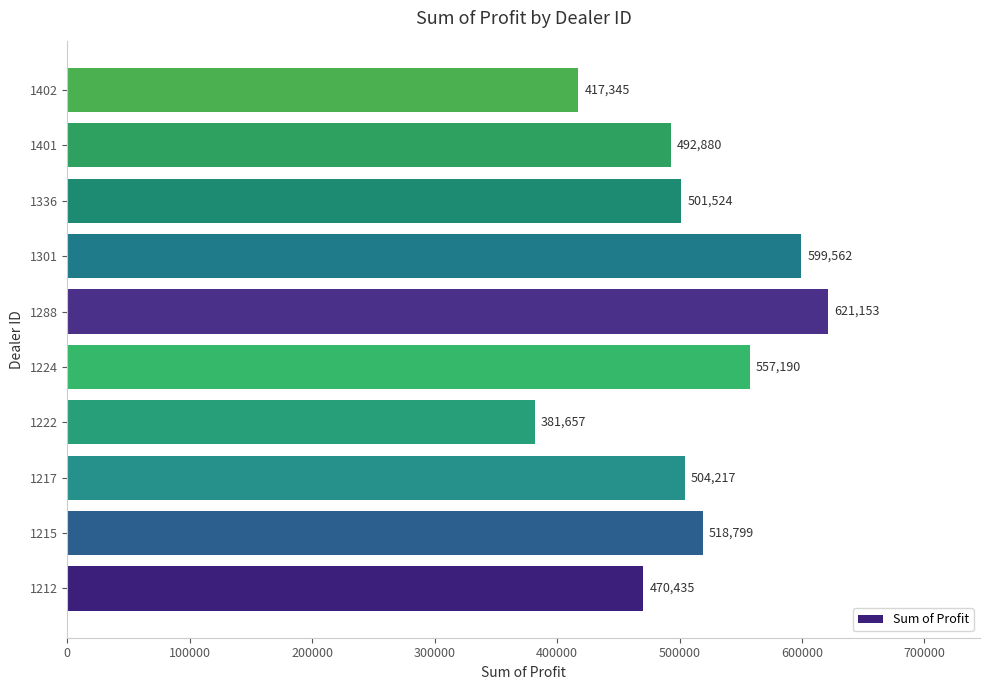

What is the difference between the values at 1288 and 1401?

128273.0